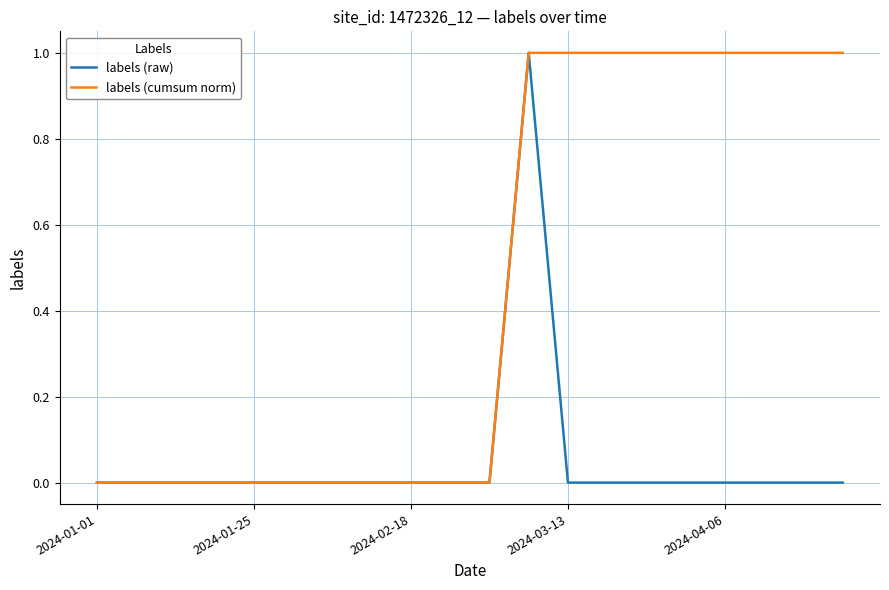

Which series has the largest total across all categories?

labels (cumsum norm)